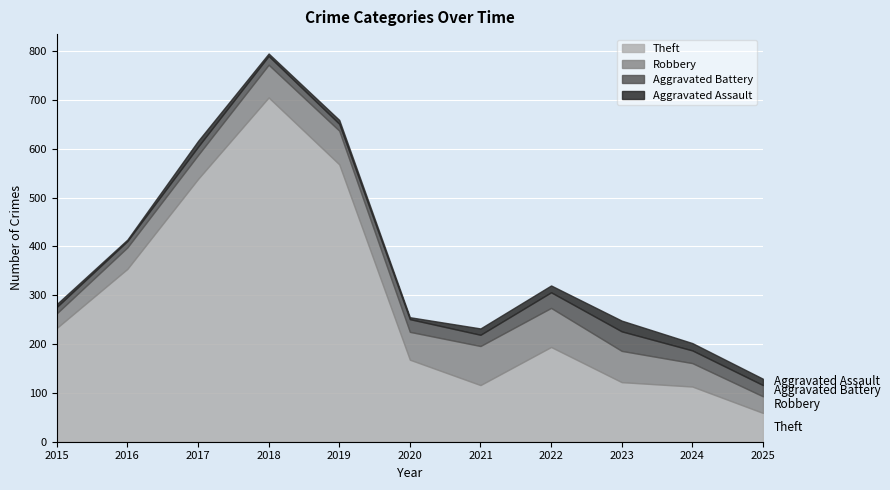

What is the value of the Aggravated Assault point at the 1st from the left?

6